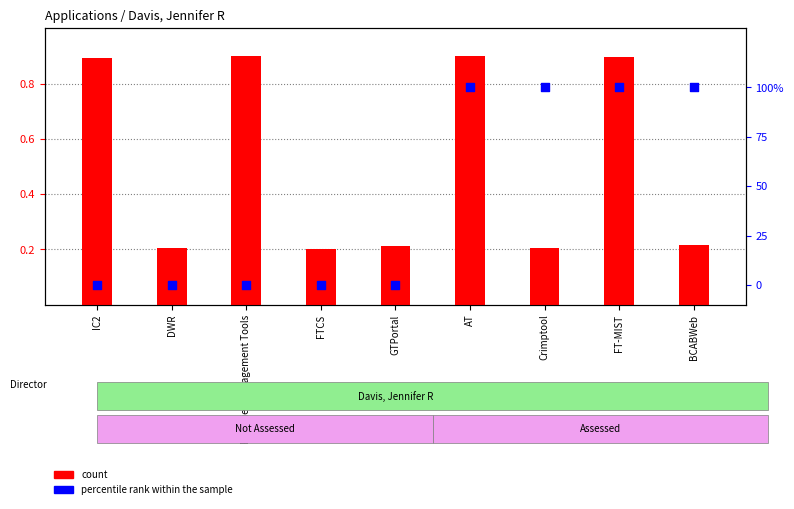

Is the value of count at BCABWeb greater than the value of percentile rank within the sample at FT-MIST?

No